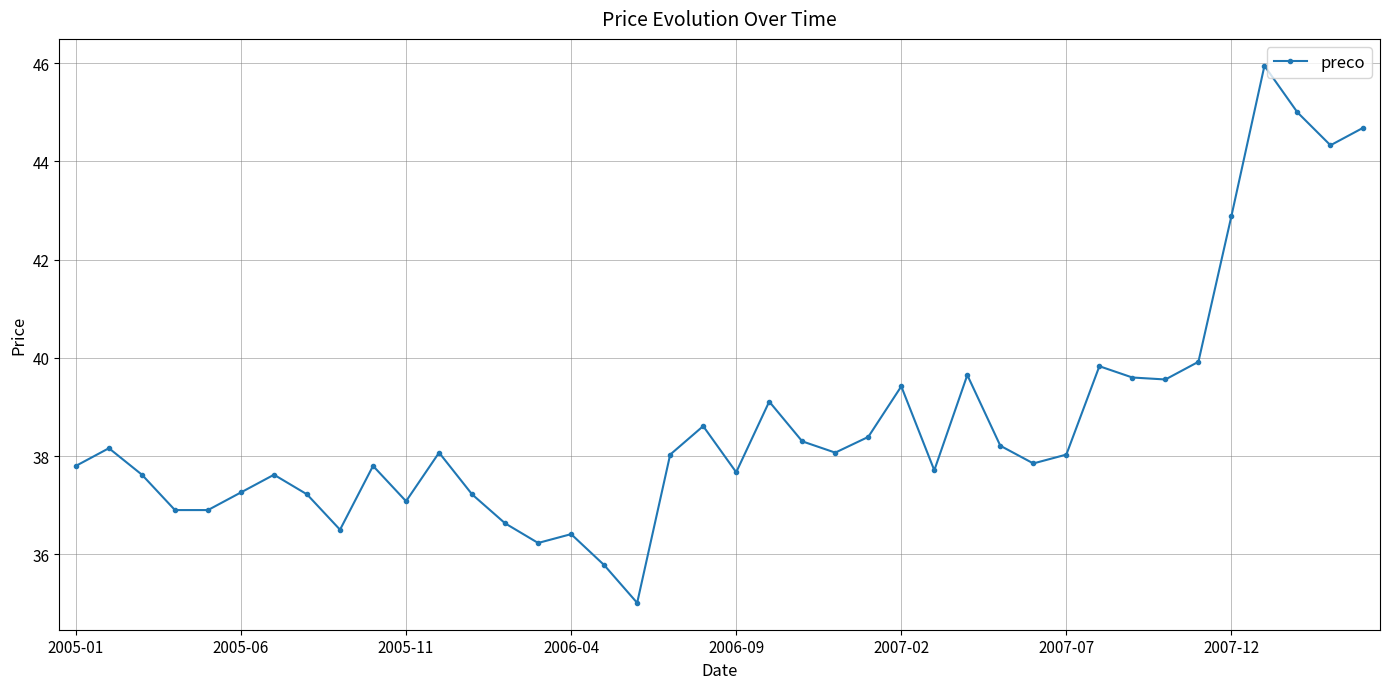

What is the greatest value displayed?

46.0